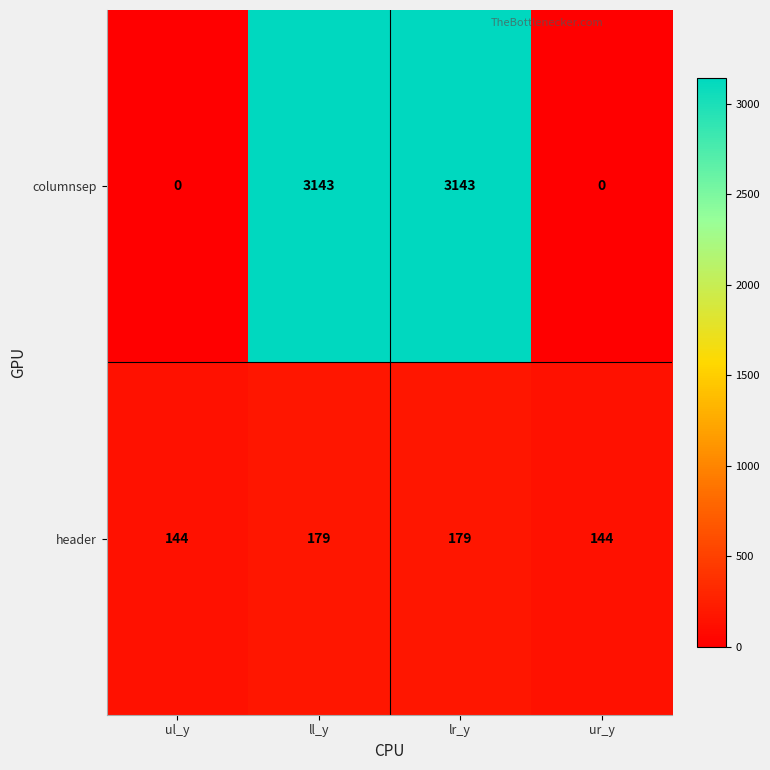

How many data points does each series have?

4